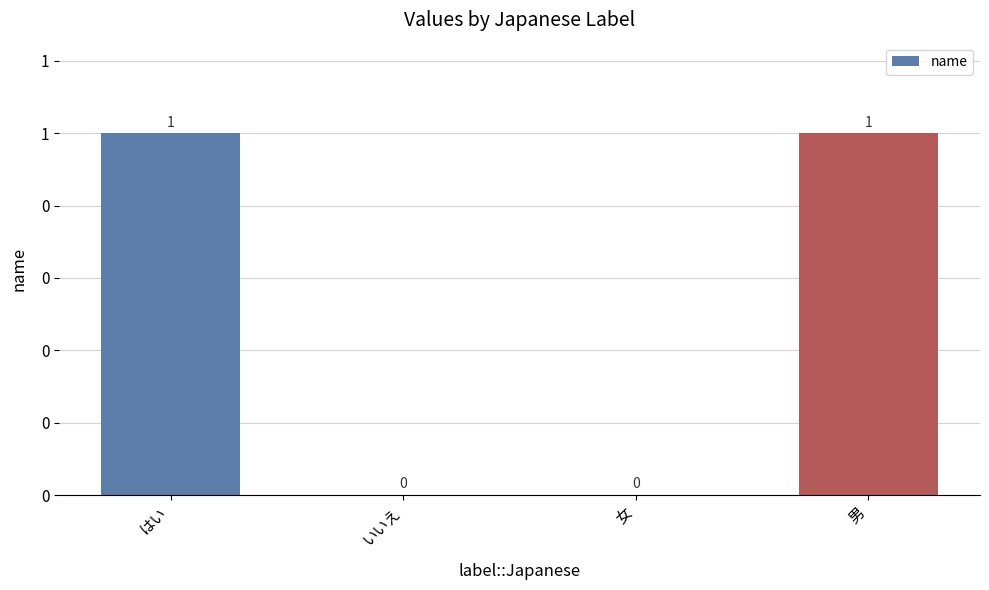

Reading left to right, transcribe all the data shown in this chart.

はい=1	いいえ=0	女=0	男=1